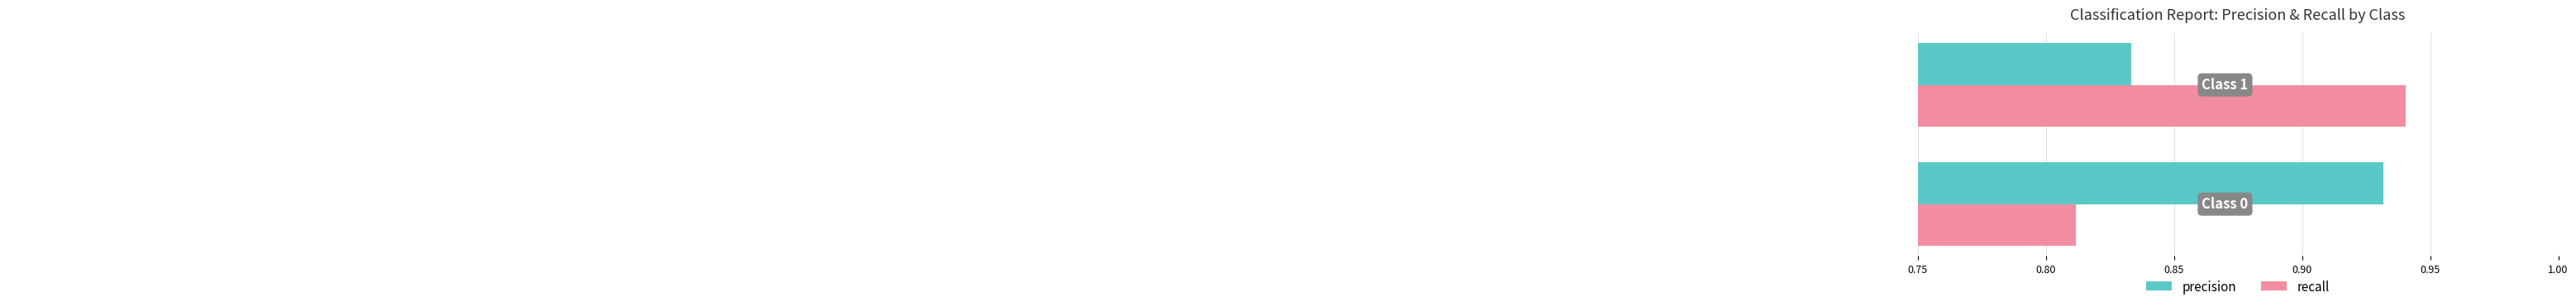

Which series has the largest range (max minus min)?

recall